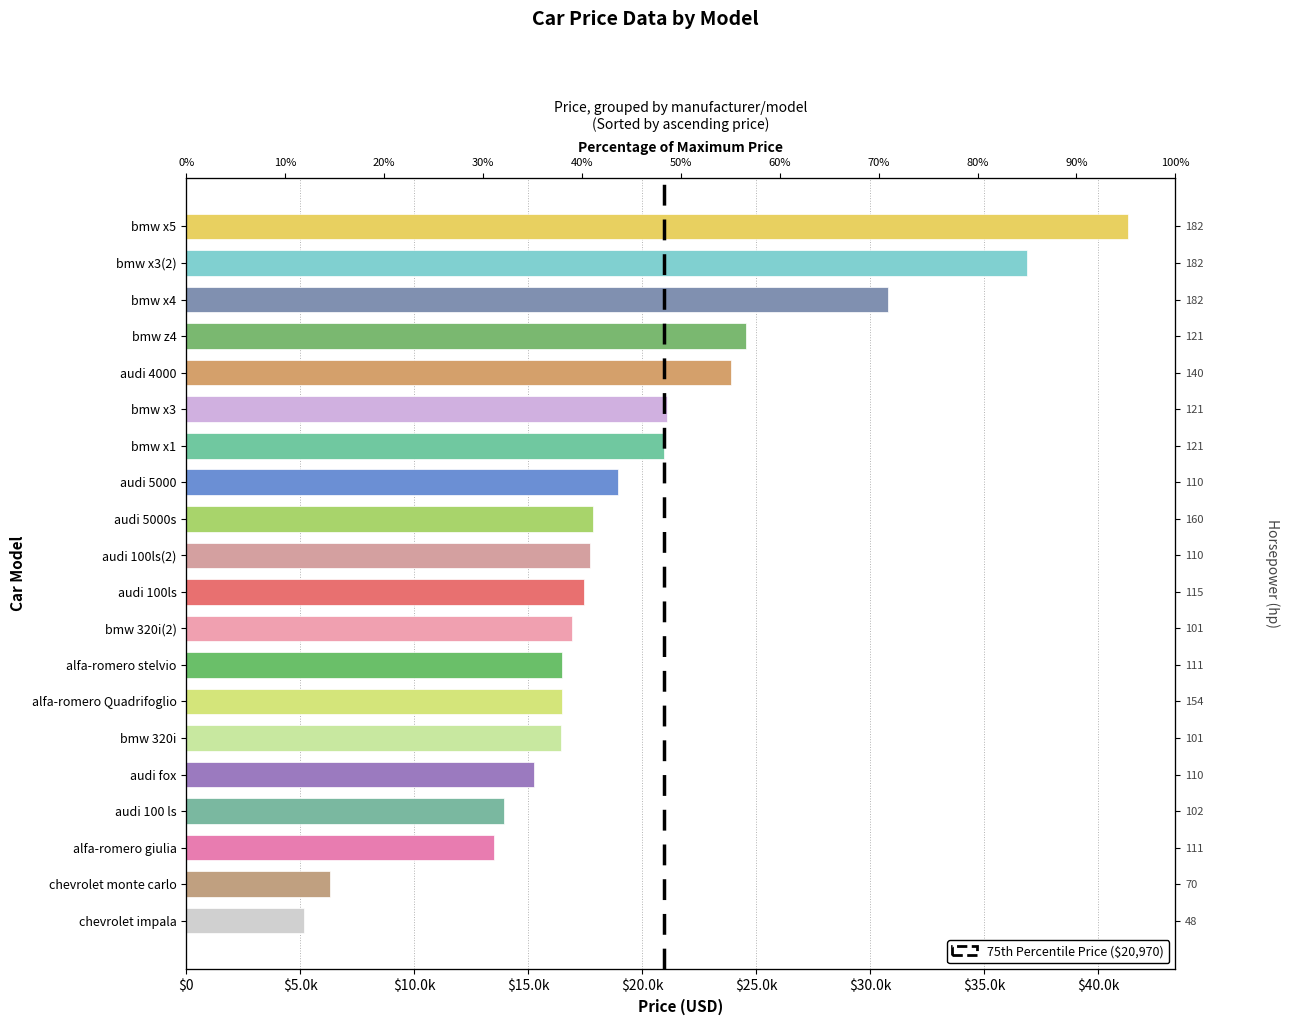

Are the bars horizontal?

Yes